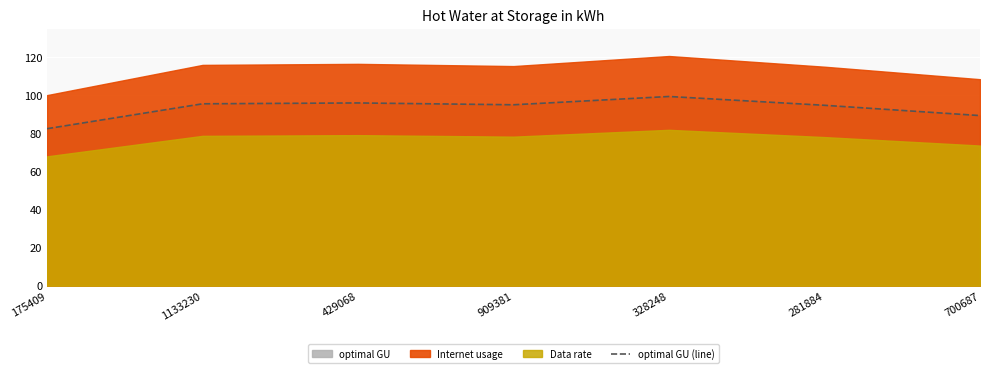

What is the sum of all values?

652.4